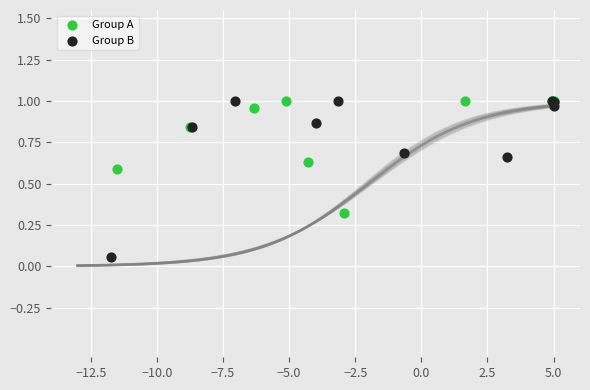

Which series has the largest Y range (max minus min)?

Group B